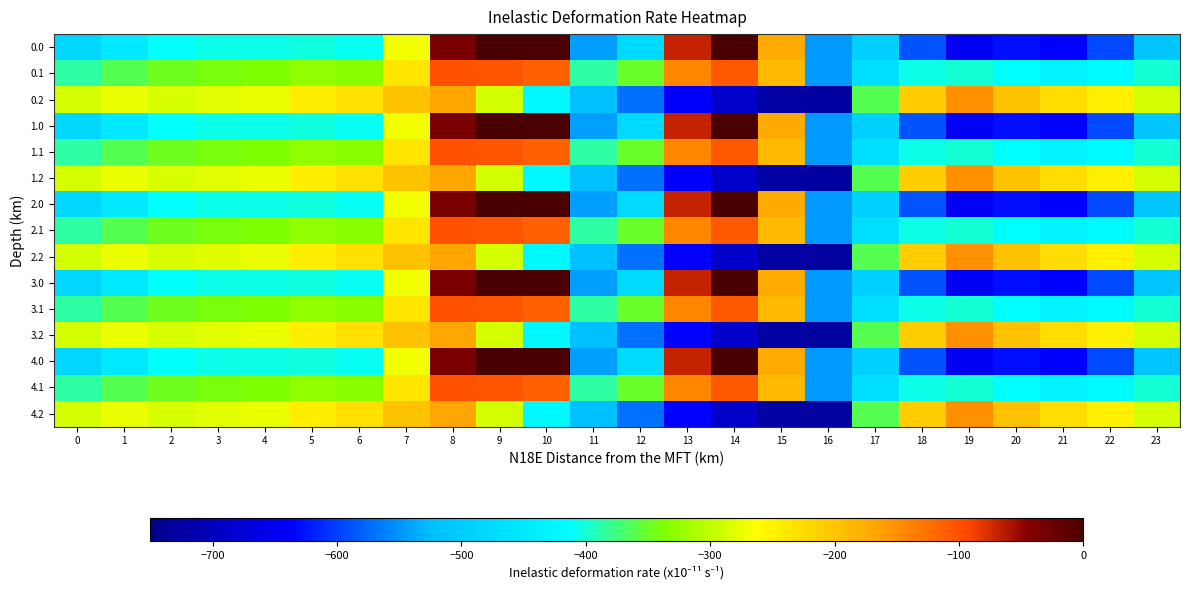

List the series in order of their peak value, highest first.

0.0, 1.0, 2.0, 3.0, 4.0, 0.1, 1.1, 2.1, 3.1, 4.1, 0.2, 1.2, 2.2, 3.2, 4.2